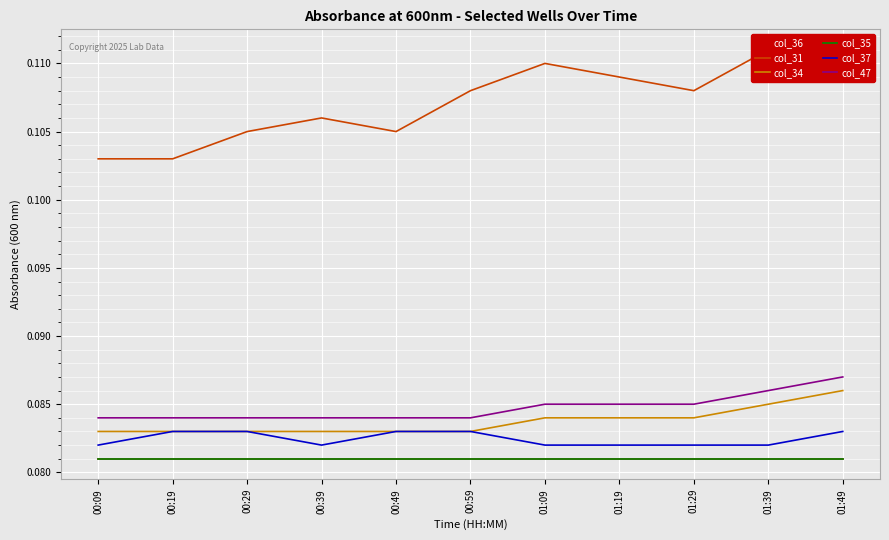

What is the label of the 9th point from the right?

00:29